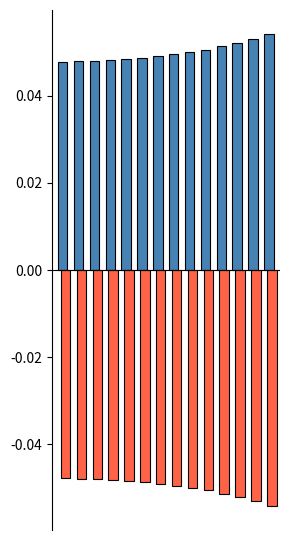

Are the bars horizontal?

No